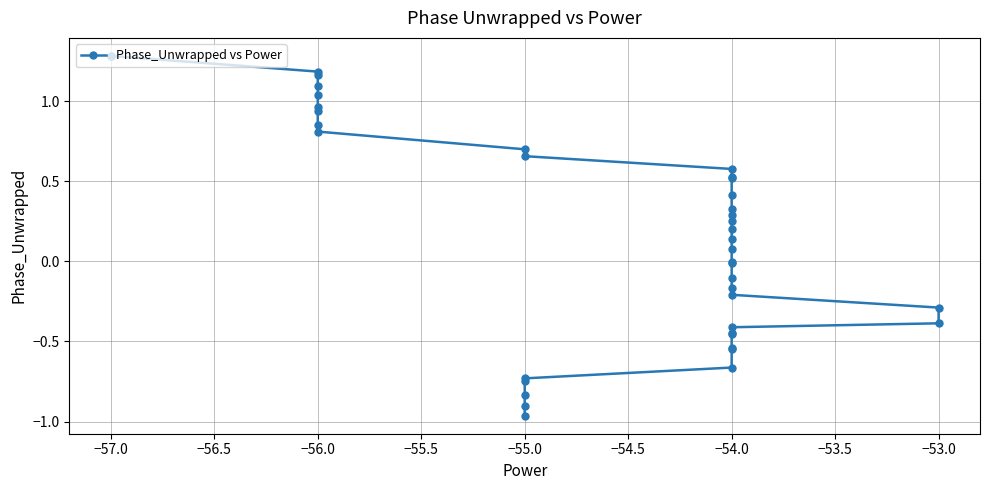

True or false: there are more than 2 points higher than both neighbors.

False